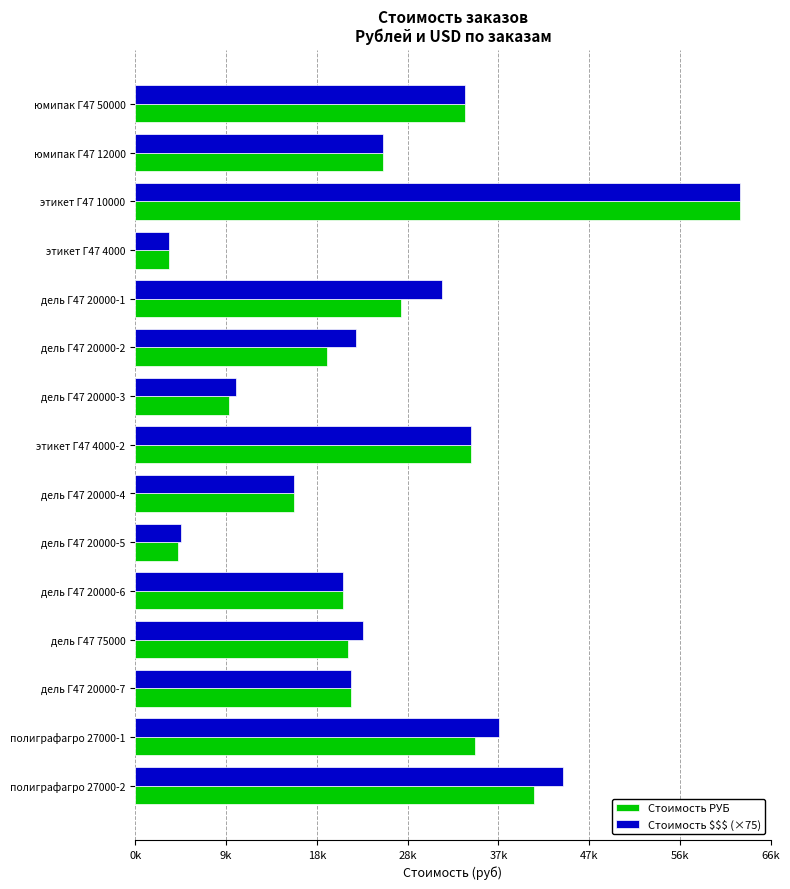

Reading left to right, extract all data points from this chart.

Стоимость РУБ: 34411.4	25866.7	63233.4	3568.3	27775.2	20000.0	9819.5	35121.3	16585.5	4500.0	21703.7	22211.0	22526.5	35515.7	41684.1
Стоимость $$$ (×75): 34411.5	25866.8	63233.2	3568.5	32048.2	23076.8	10521.0	35121.0	16585.5	4821.8	21703.5	23797.5	22526.2	38052.8	44661.8